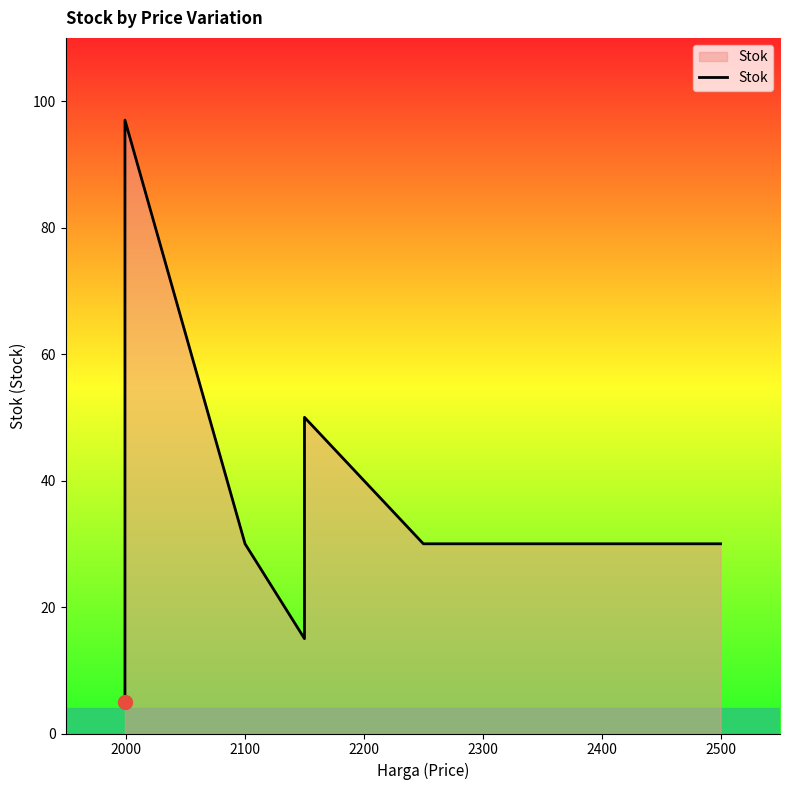

What is the value of the 11th point from the left?

34